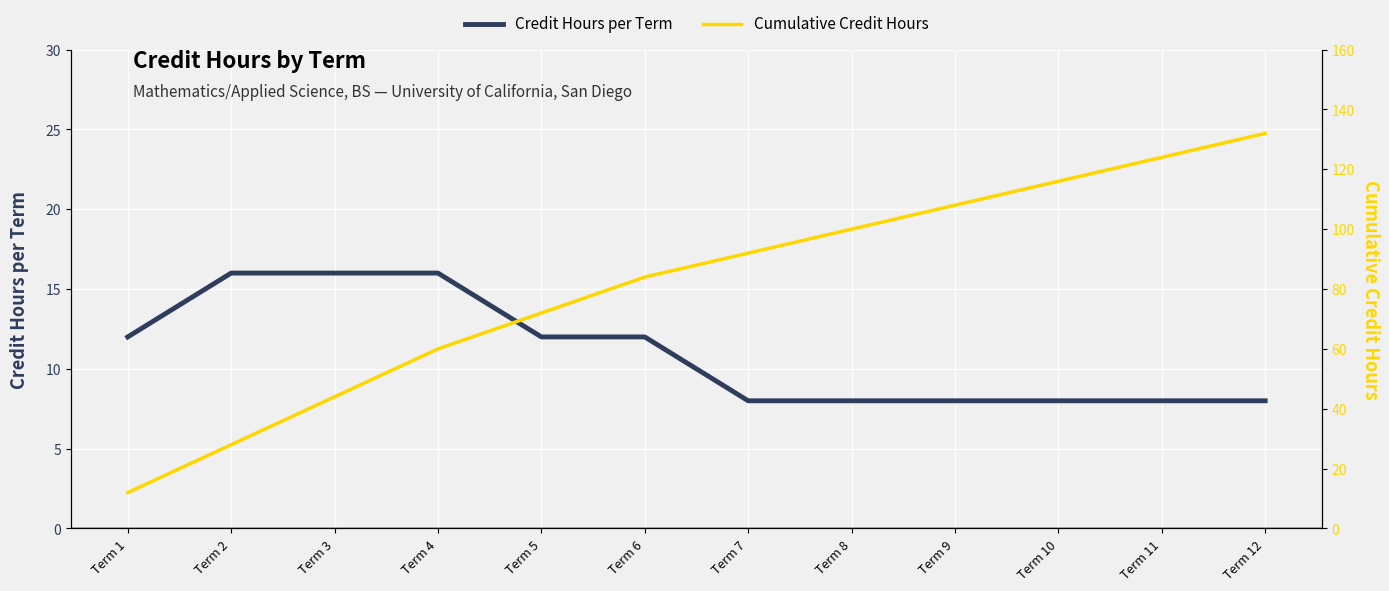

What is the value of the Credit Hours per Term point at the 5th from the left?

12